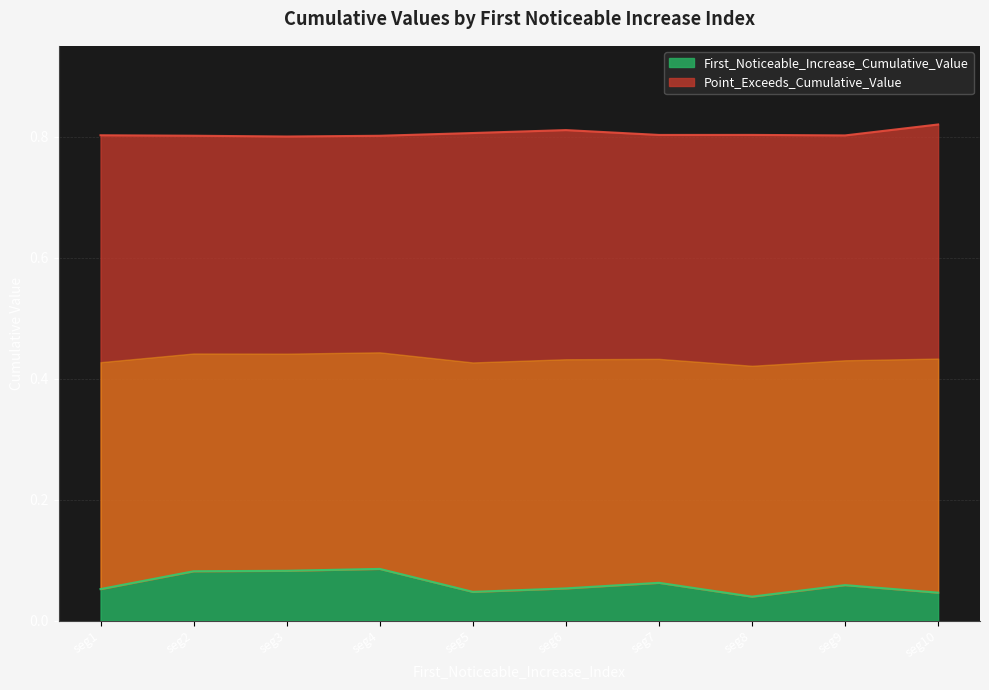

True or false: First_Noticeable_Increase_Cumulative_Value and Point_Exceeds_Cumulative_Value cross at least once.

False